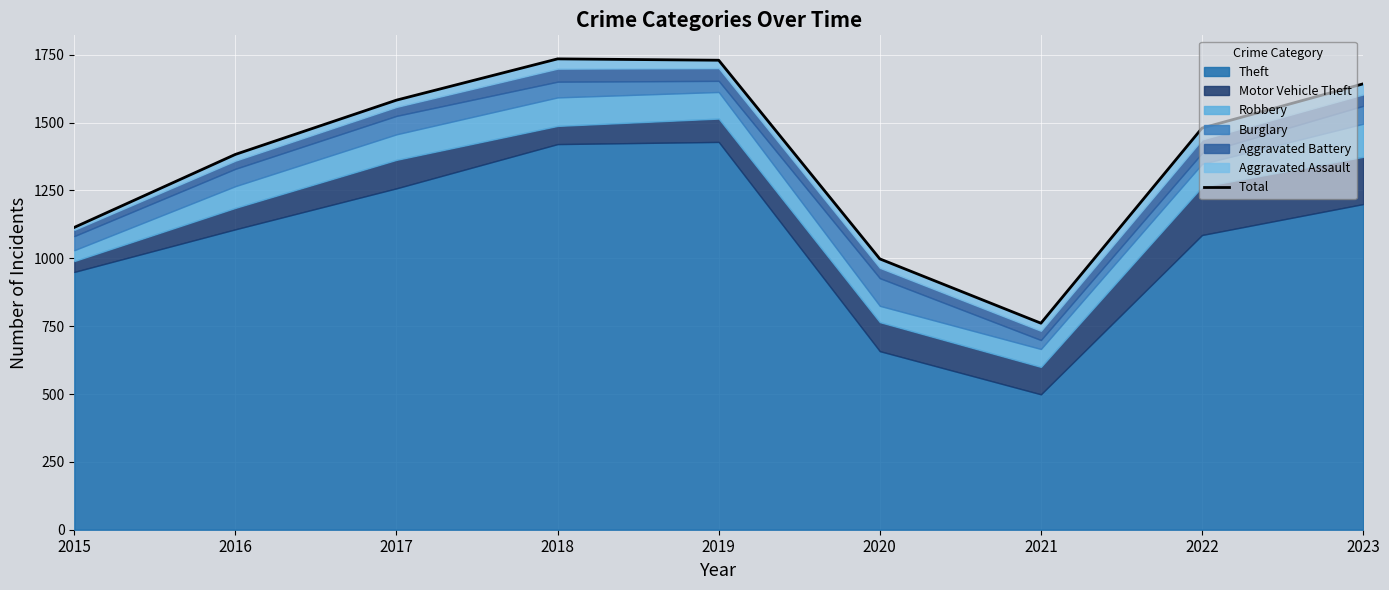

What is the ratio of the value at 2017 to the value at 2016?

1.1